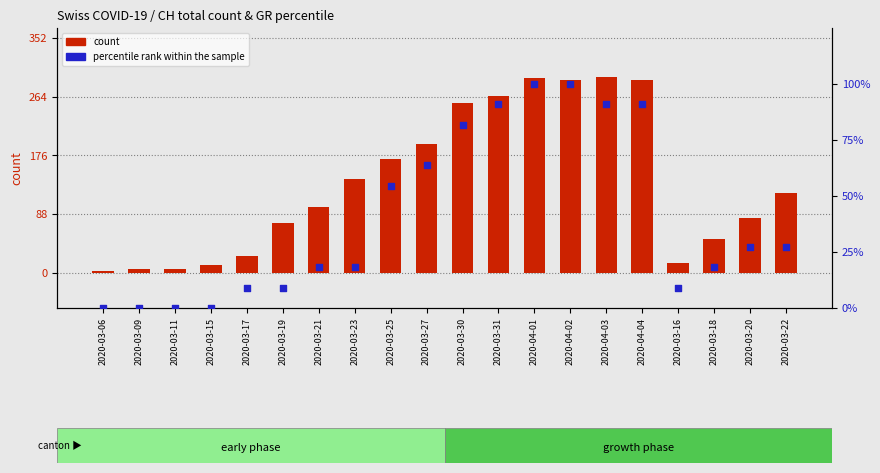

At which category is the sum across all series the highest?

2020-04-01